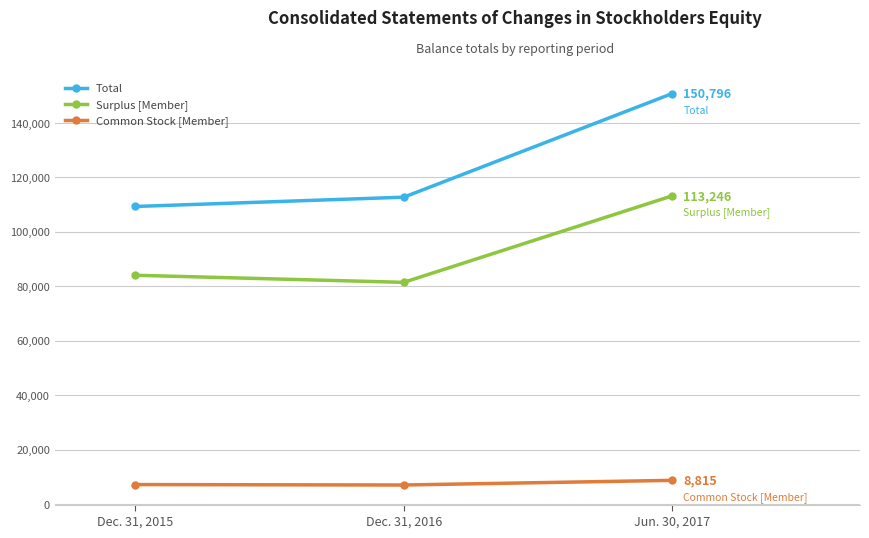

How many categories are shown in the chart?

3